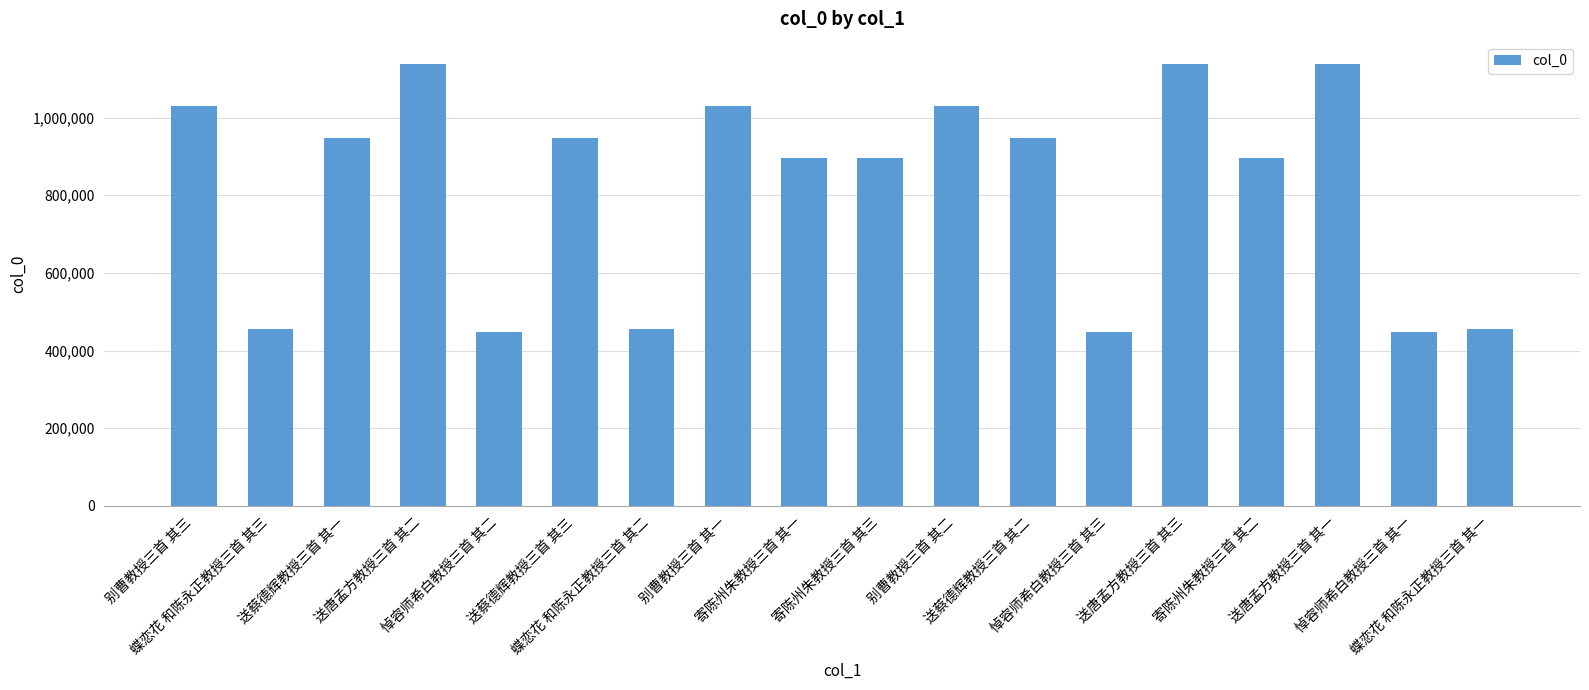

How many distinct data groups are displayed?

1